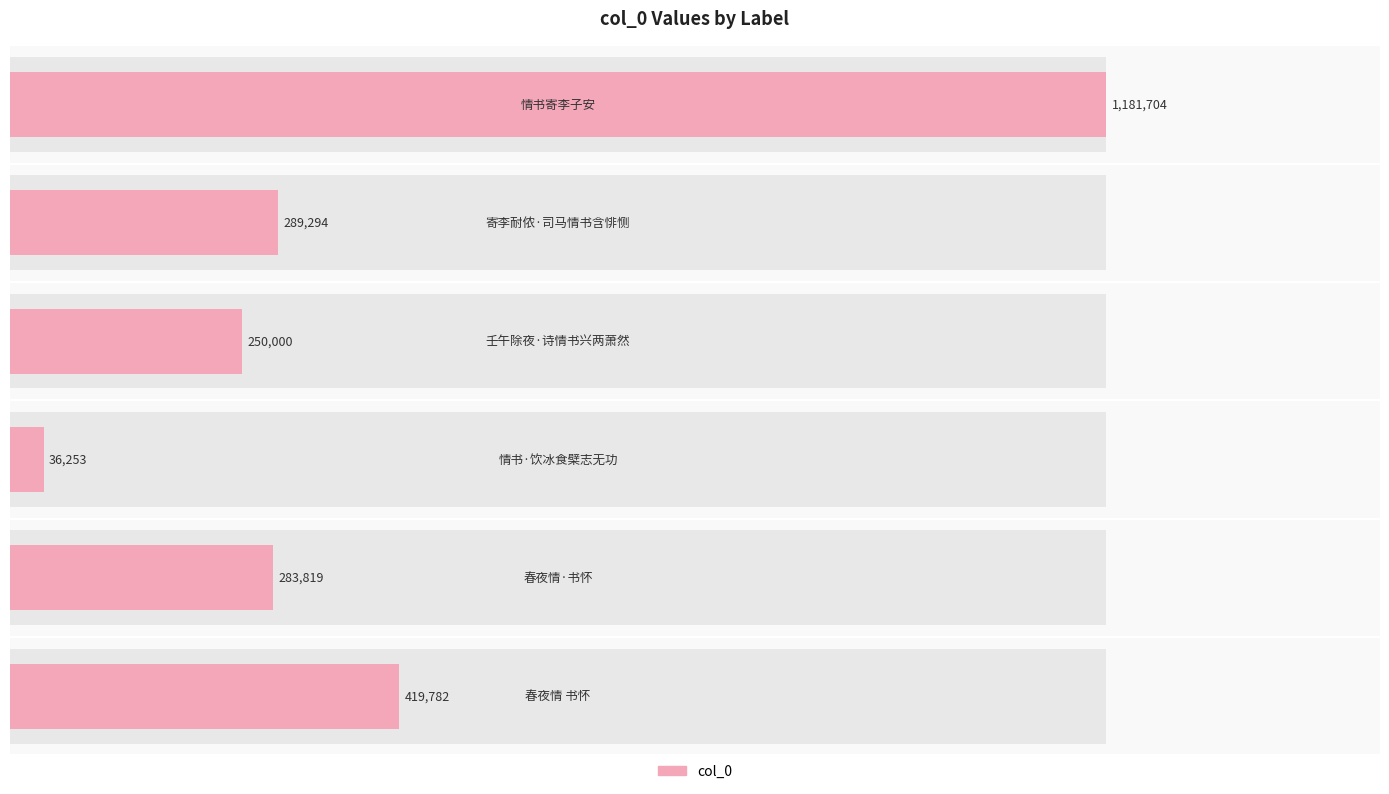

Rank the categories by value from highest to lowest.

0, 5, 1, 4, 2, 3